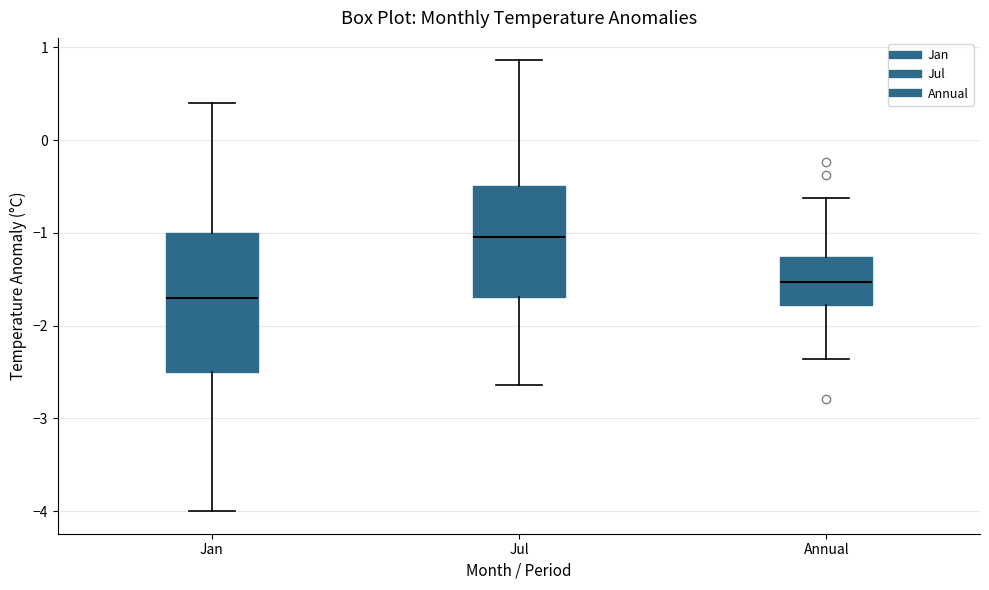

Which box's median line is the lowest?

Jan